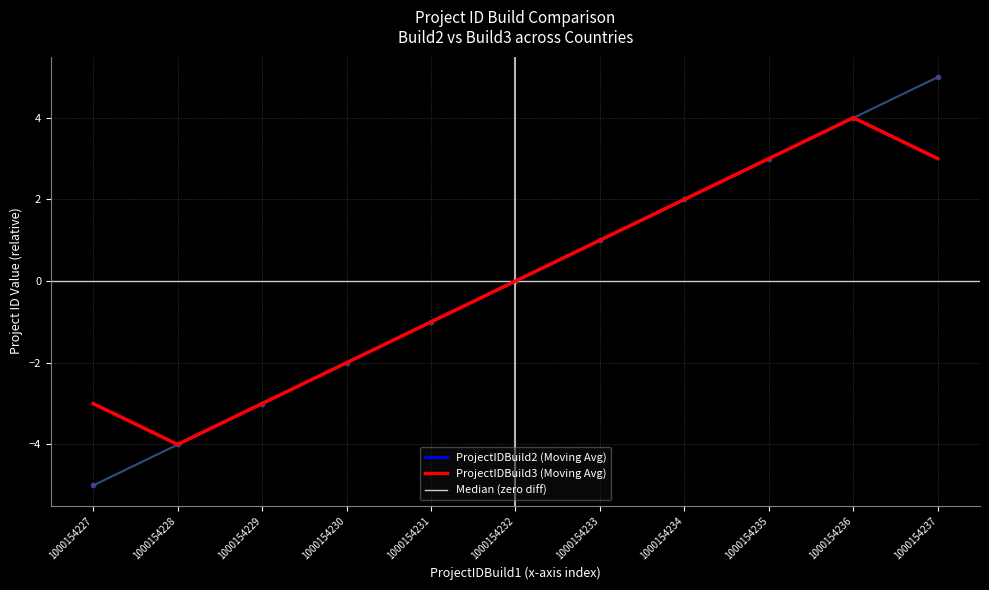

Where is ProjectIDBuild2 nearest to the value 0?

1000154232